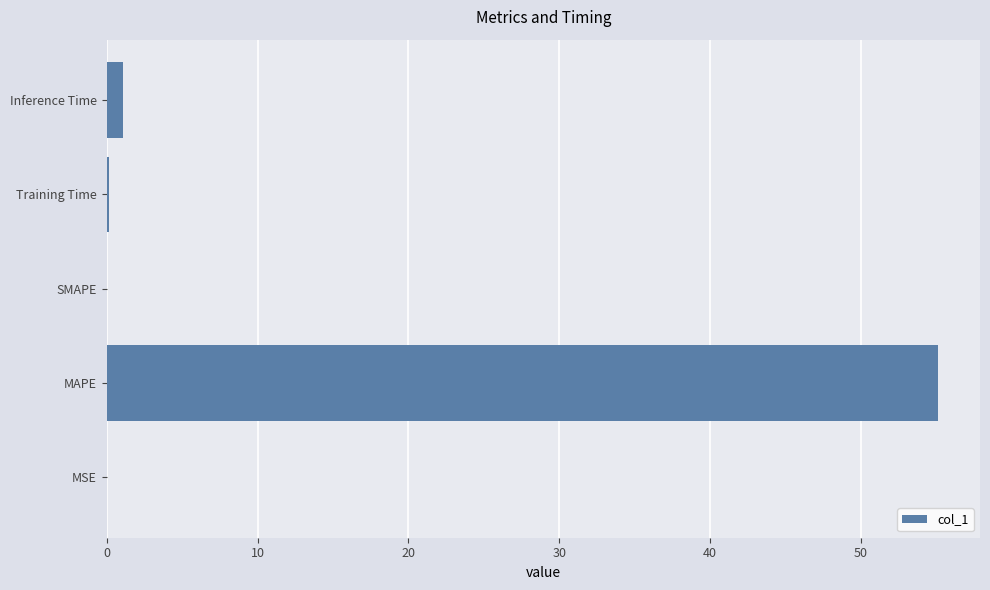

Where is the data nearest to the value 27?

Inference Time